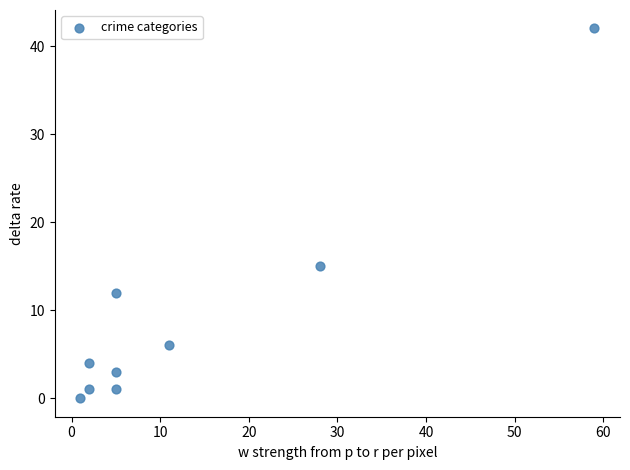

What is the average X value?

13